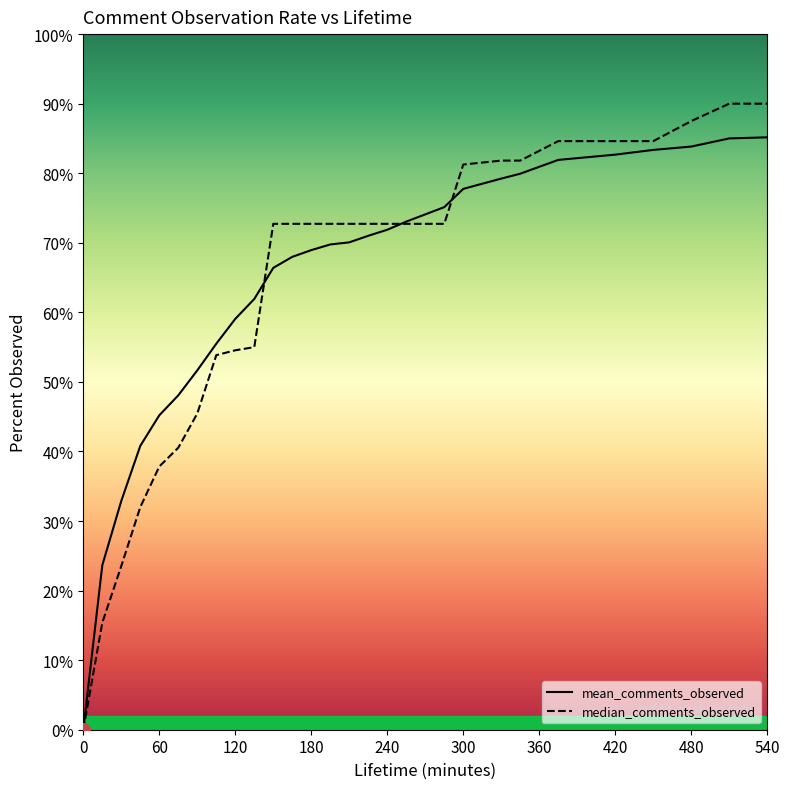

What are all the series names shown in the legend?

mean_comments_observed, median_comments_observed